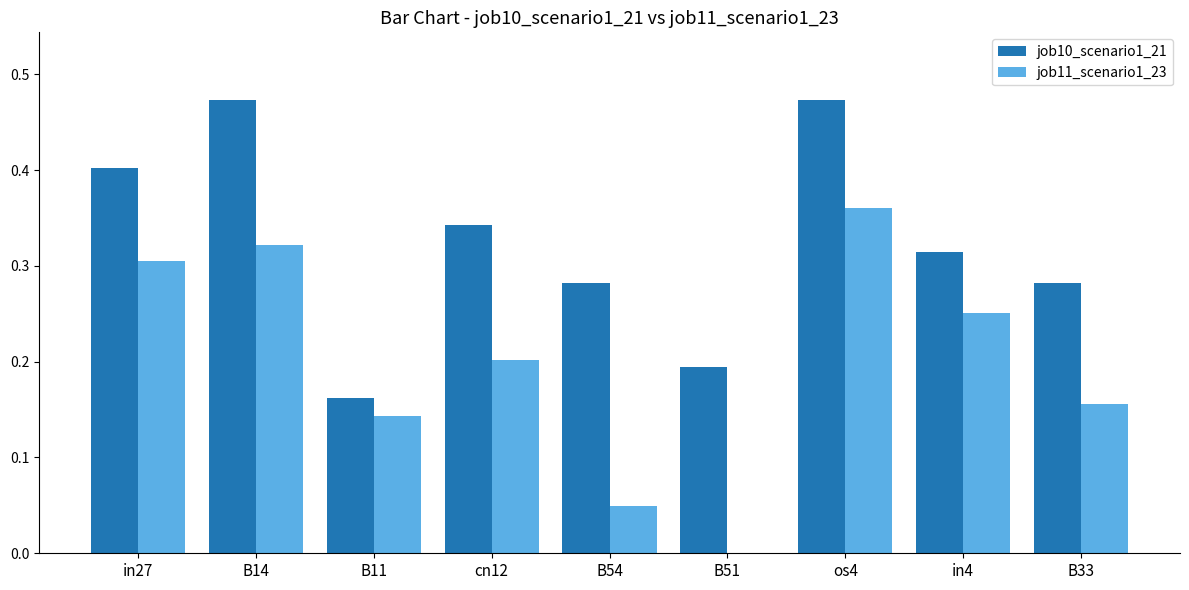

The job11_scenario1_23 series shows 0.3 at cn12. True or false?

False